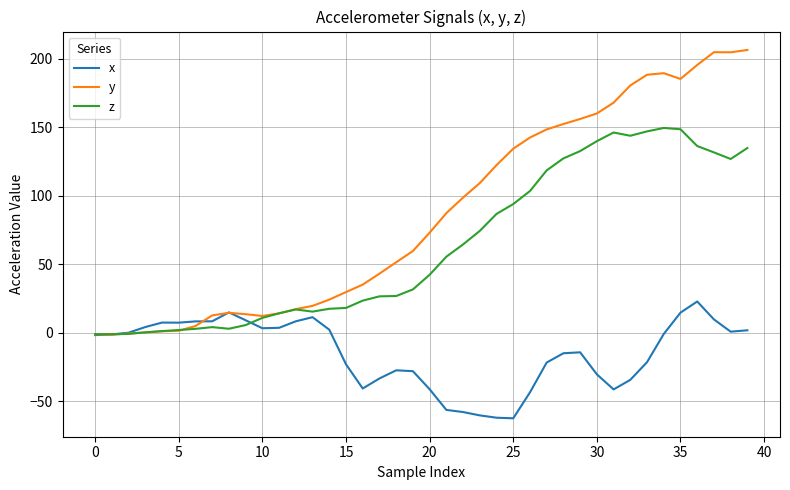

Rank the series by their maximum value, from lowest to highest.

x, z, y